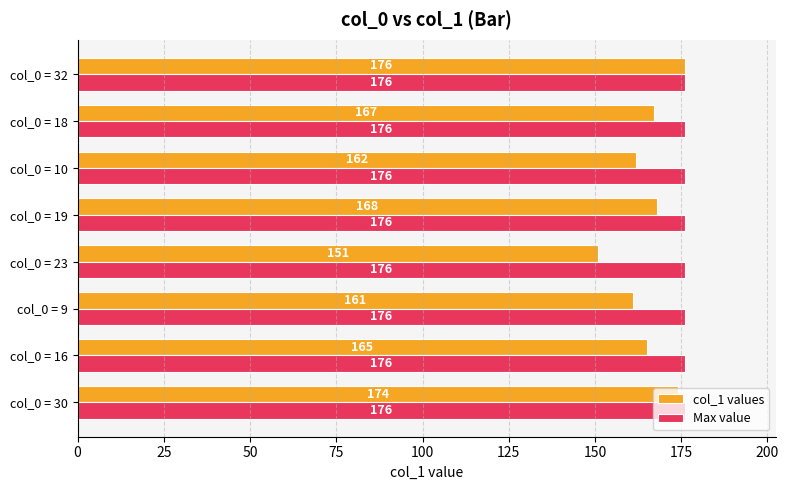

Read the col_1 values value at col_0 = 23, to the nearest 5.

150